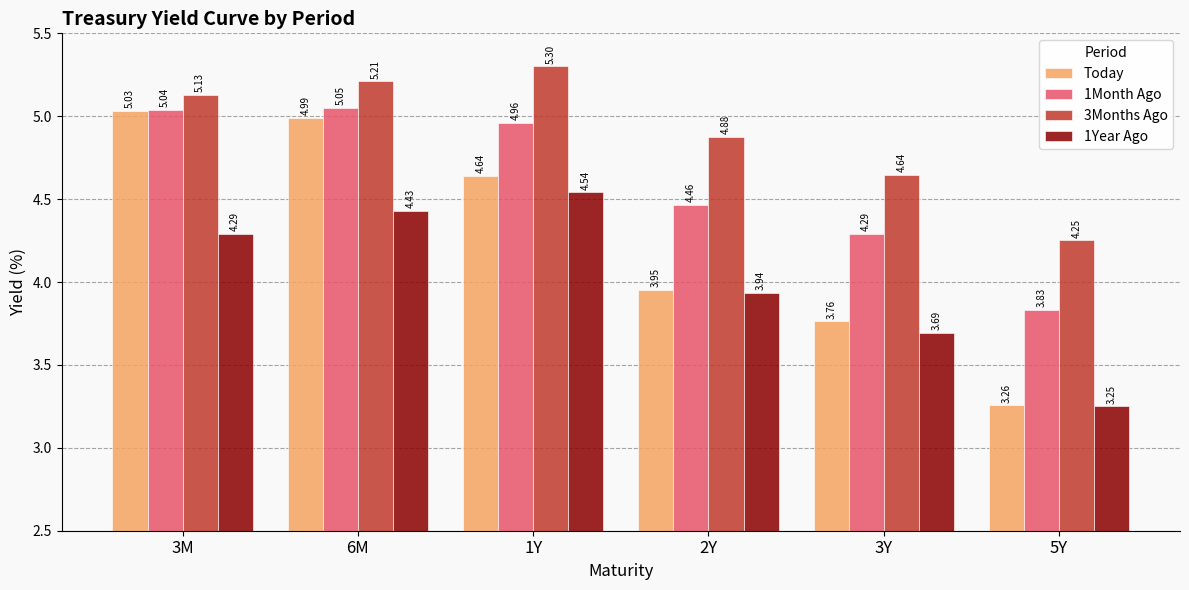

What are all the series names shown in the legend?

Today, 1Month Ago, 3Months Ago, 1Year Ago